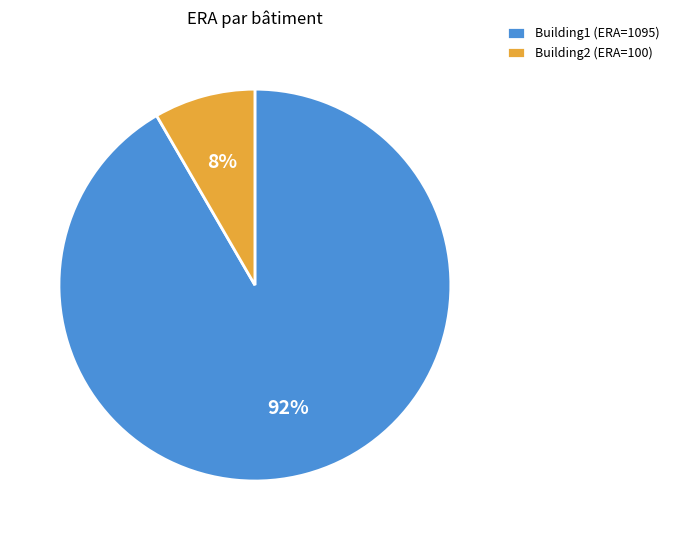

Which category has the biggest portion of the pie?

Building1